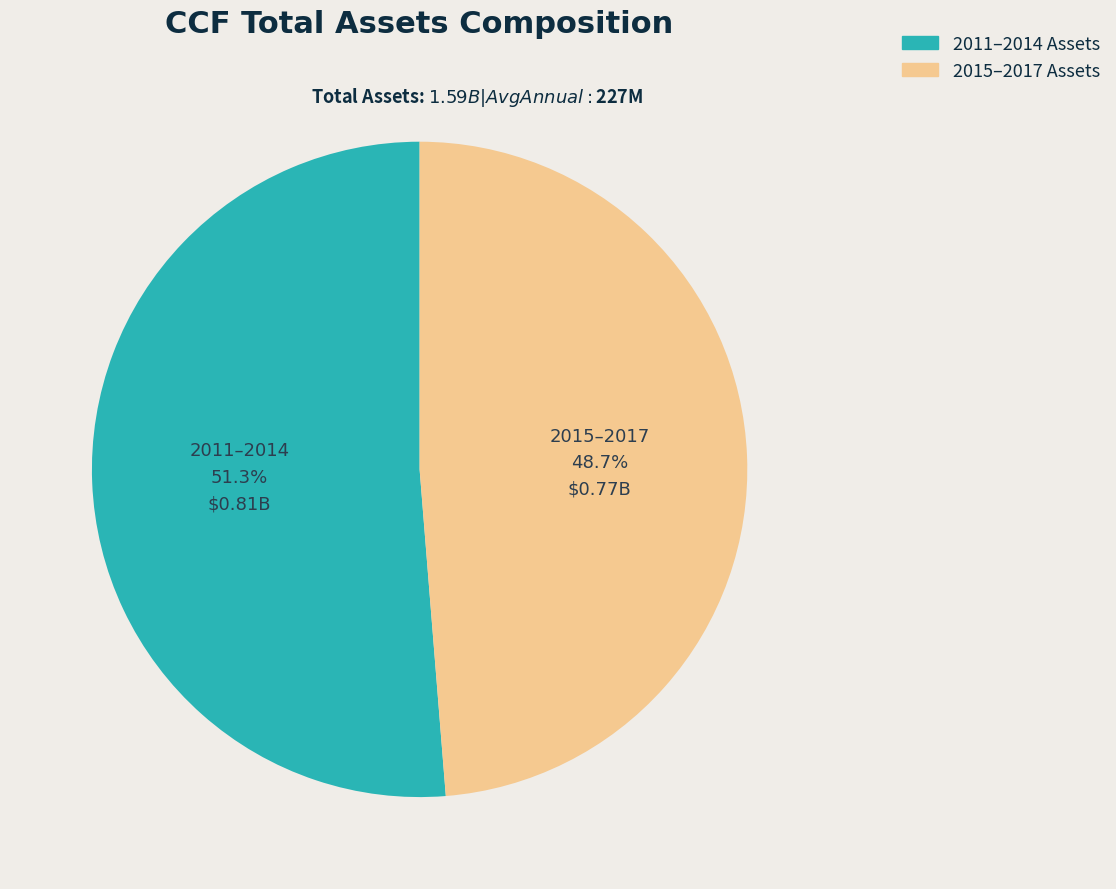

Is there a majority slice in this chart?

Yes